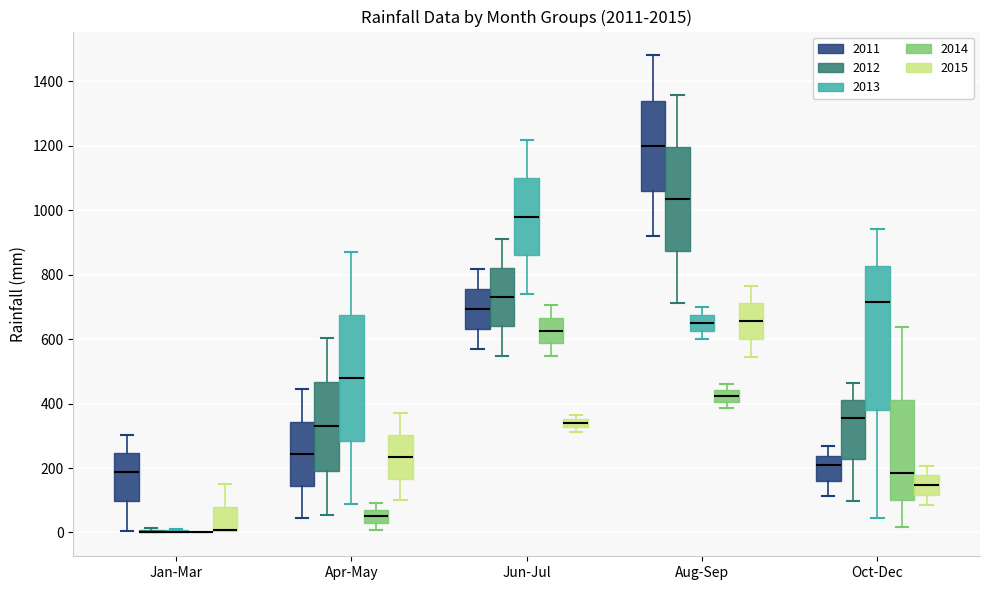

Which box is the tallest, from its lower edge to its upper edge?

Oct-Dec (2013)